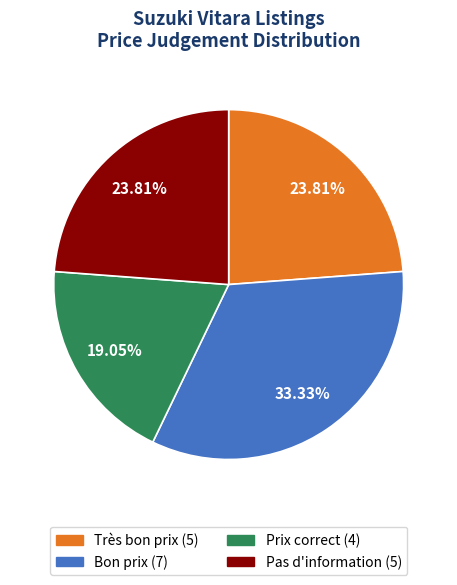

How much of the chart is everything except Très bon prix?

76.2%